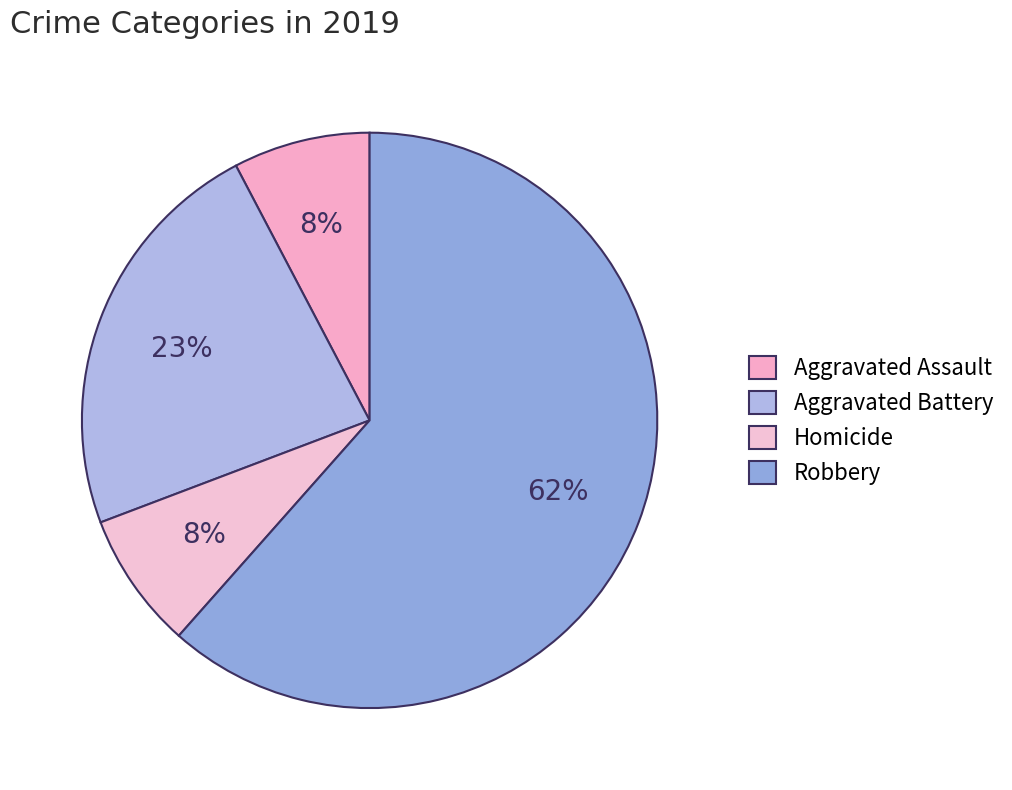

Rank the categories by value from highest to lowest.

Robbery, Aggravated Battery, Aggravated Assault, Homicide